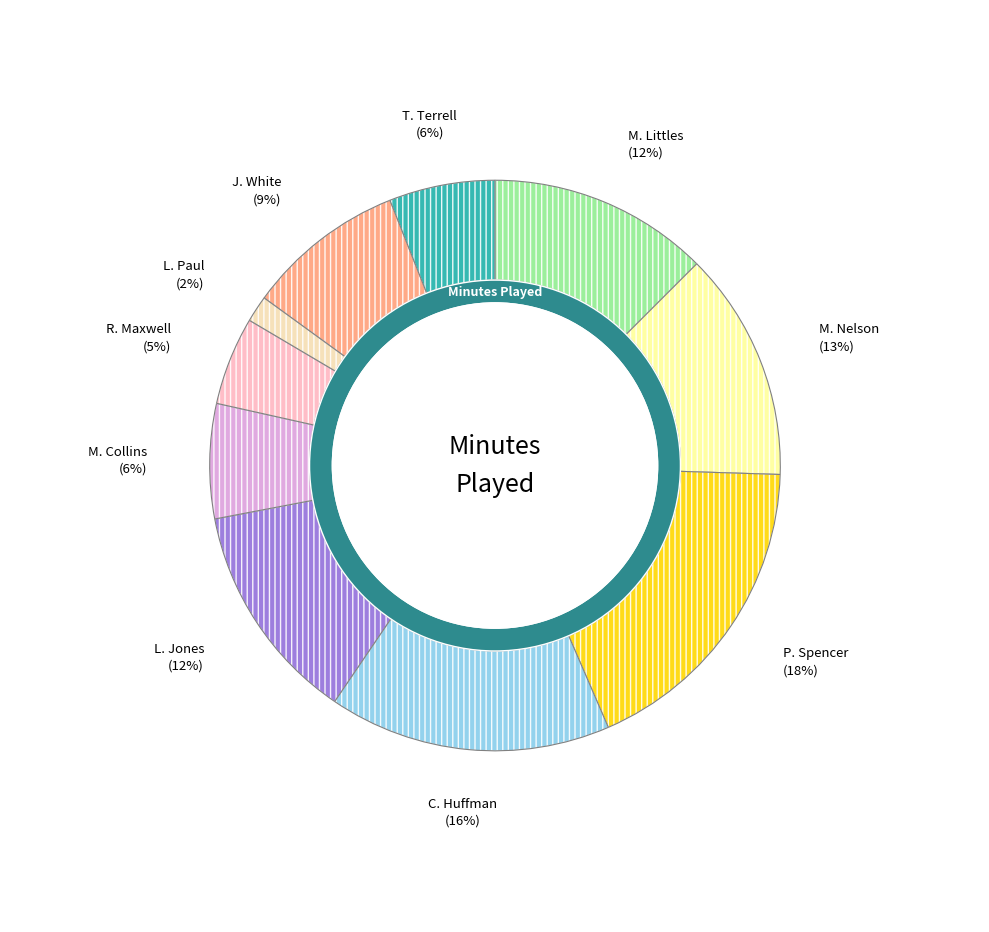

Which slice is the smallest?

L. Paul